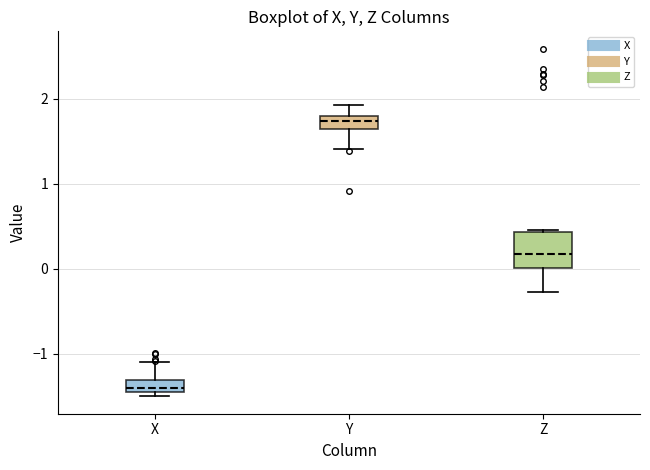

Where is the upper edge of the box for X on the y-axis? The values are not printed on the chart, so give them approximately, as read against the axis.

-1.3